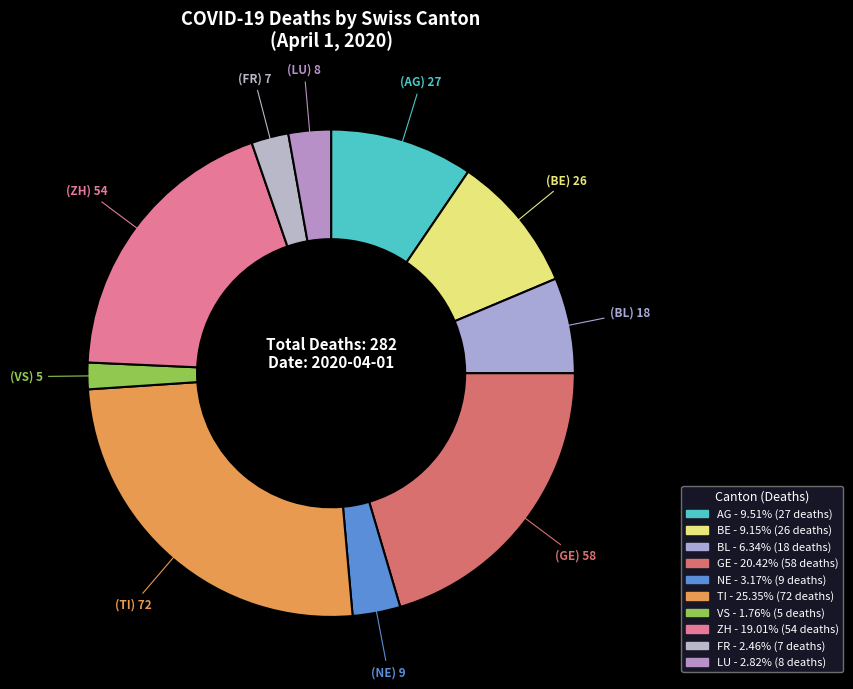

To the nearest percent, what is the combined percentage of VS and GE?

22%